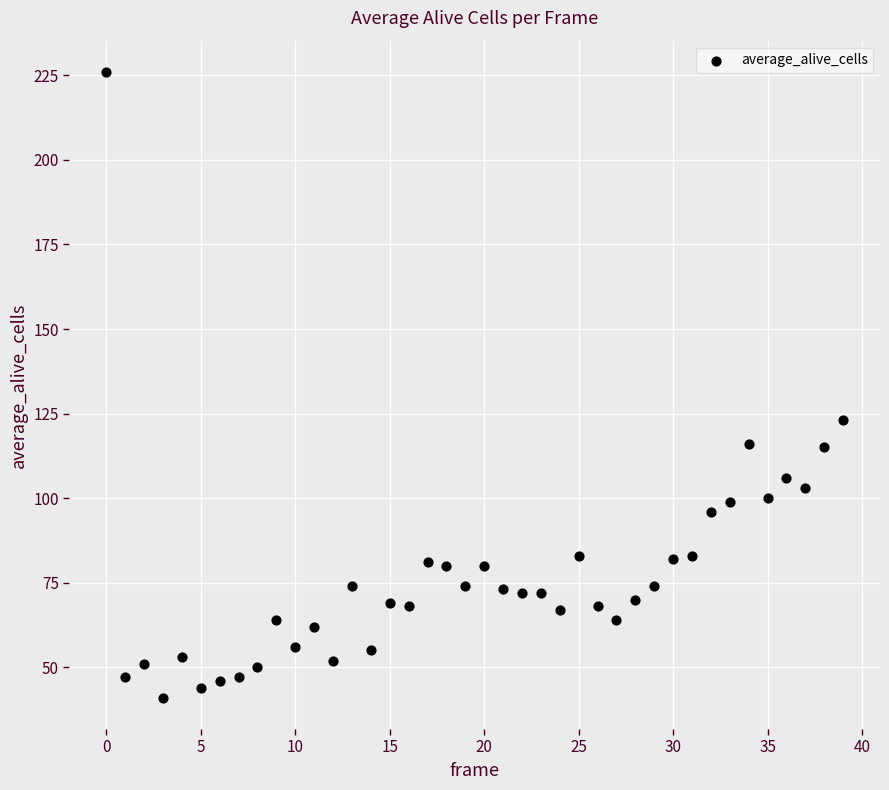

What is the range of Y values (max minus min)?

185